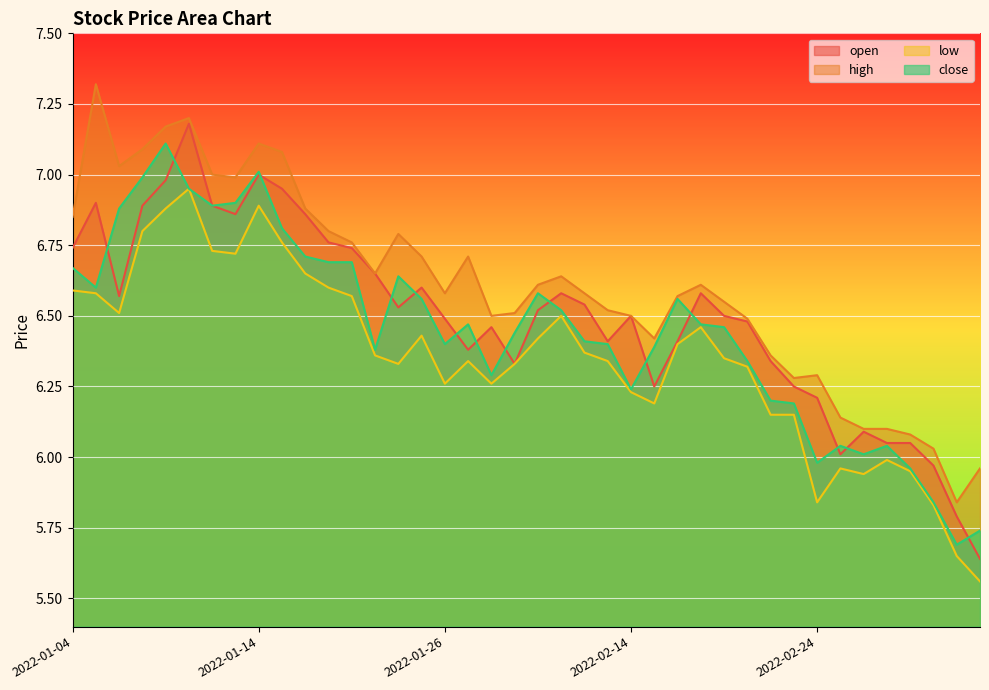

Rank the categories by high value from highest to lowest.

2022-01-05, 2022-01-11, 2022-01-10, 2022-01-14, 2022-01-07, 2022-01-17, 2022-01-06, 2022-01-12, 2022-01-13, 2022-01-18, 2022-01-04, 2022-01-19, 2022-01-24, 2022-01-20, 2022-01-25, 2022-01-27, 2022-01-21, 2022-02-09, 2022-02-08, 2022-02-17, 2022-01-26, 2022-02-10, 2022-02-16, 2022-02-18, 2022-02-11, 2022-02-07, 2022-01-28, 2022-02-14, 2022-02-21, 2022-02-15, 2022-02-22, 2022-02-24, 2022-02-23, 2022-02-25, 2022-02-28, 2022-03-01, 2022-03-02, 2022-03-03, 2022-03-07, 2022-03-04